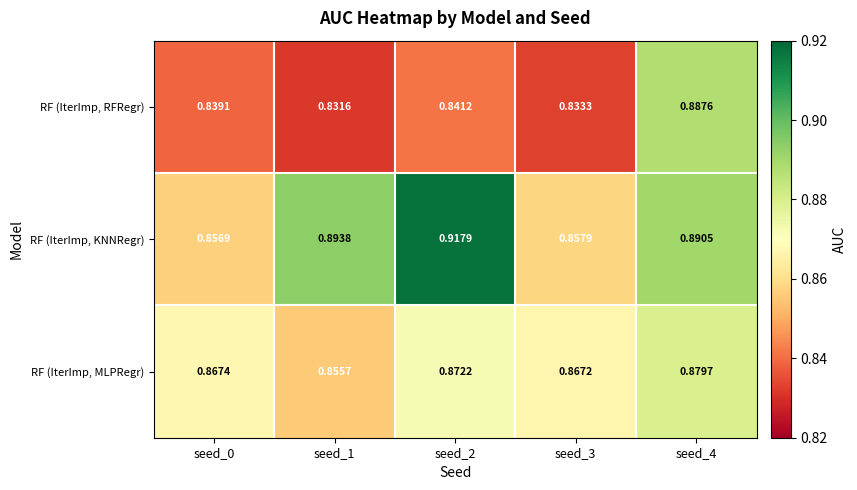

Which series changed the most between seed_1 and seed_3?

RF (IterImp, KNNRegr)